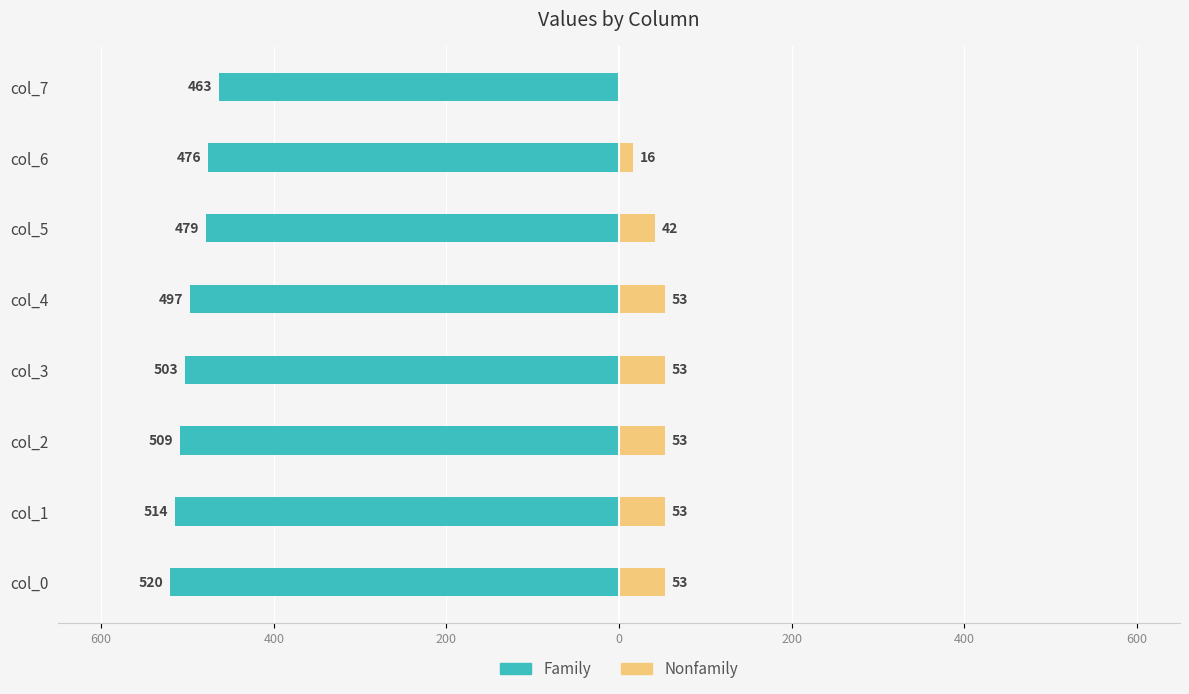

What is the difference between the maximum and minimum values in the Family series?

57